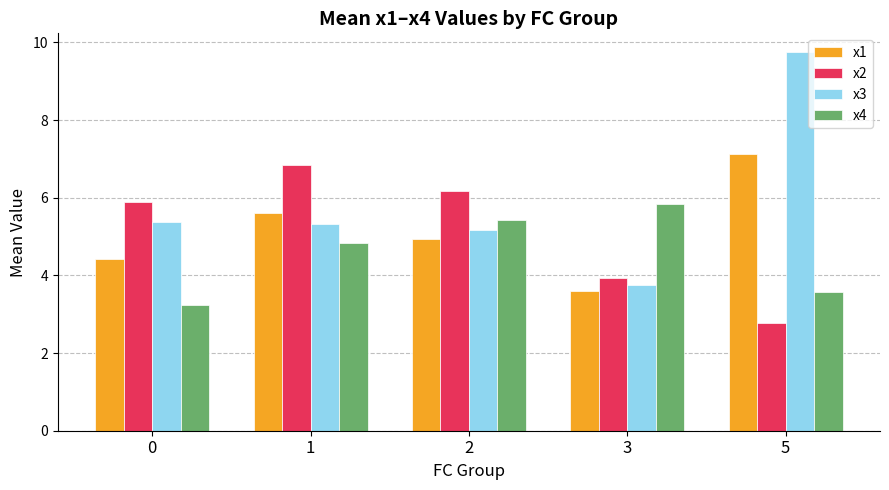

What are all the series names shown in the legend?

x1, x2, x3, x4